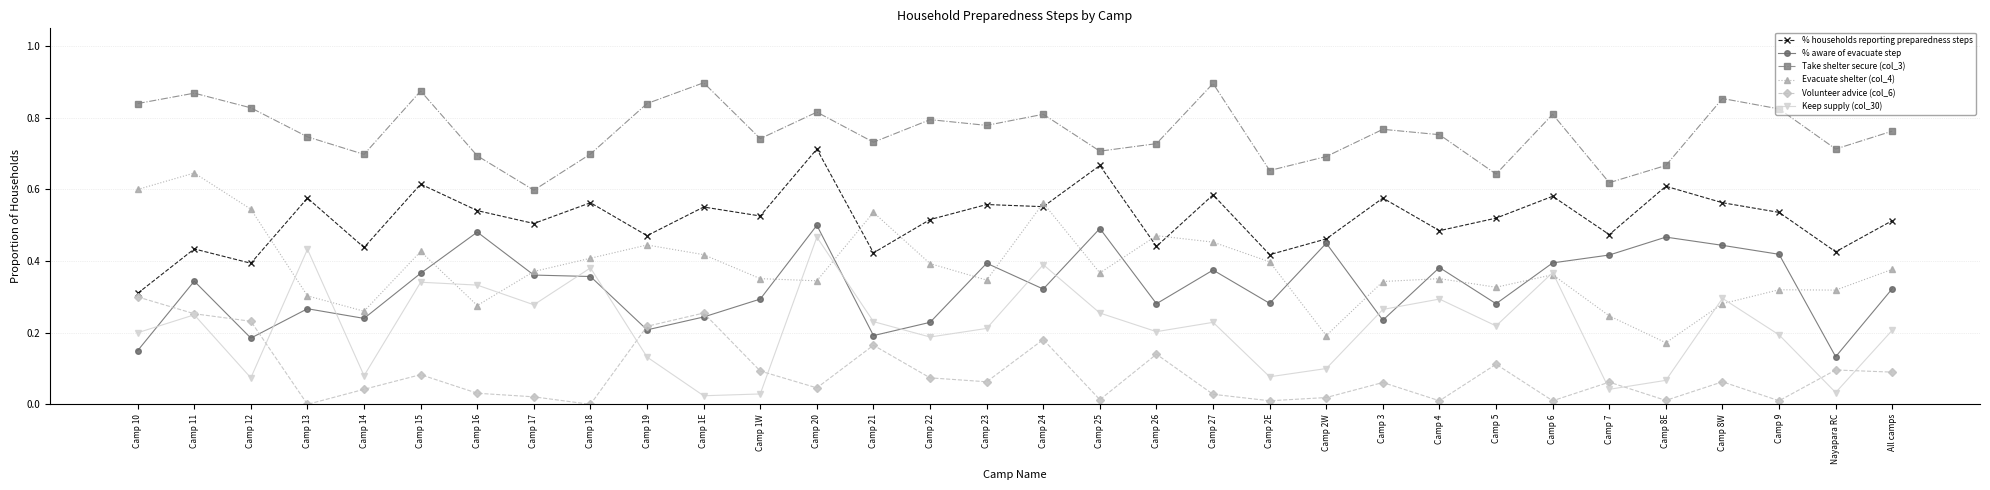

What are all the series names shown in the legend?

% households reporting preparedness steps, % aware of evacuate step, Take shelter secure (col_3), Evacuate shelter (col_4), Volunteer advice (col_6), Keep supply (col_30)